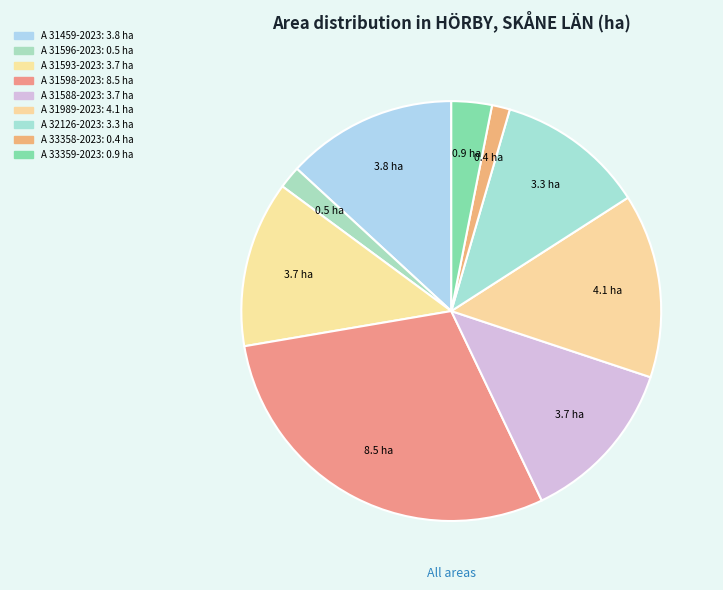

How many segments does this pie chart have?

9